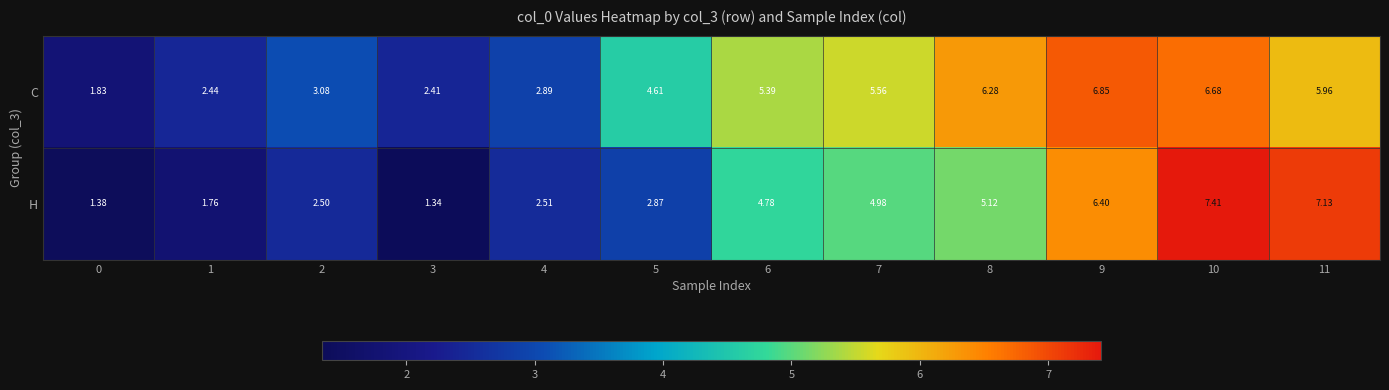

Which series has the widest spread of values?

H